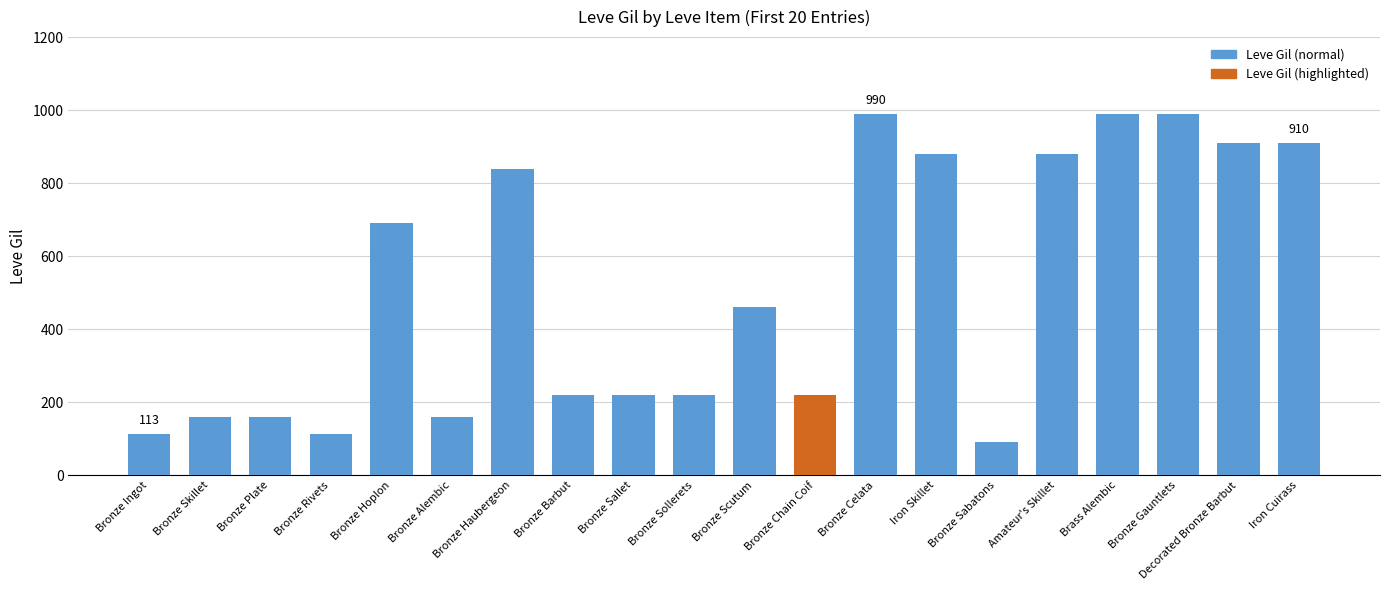

What is the smallest value displayed?

90